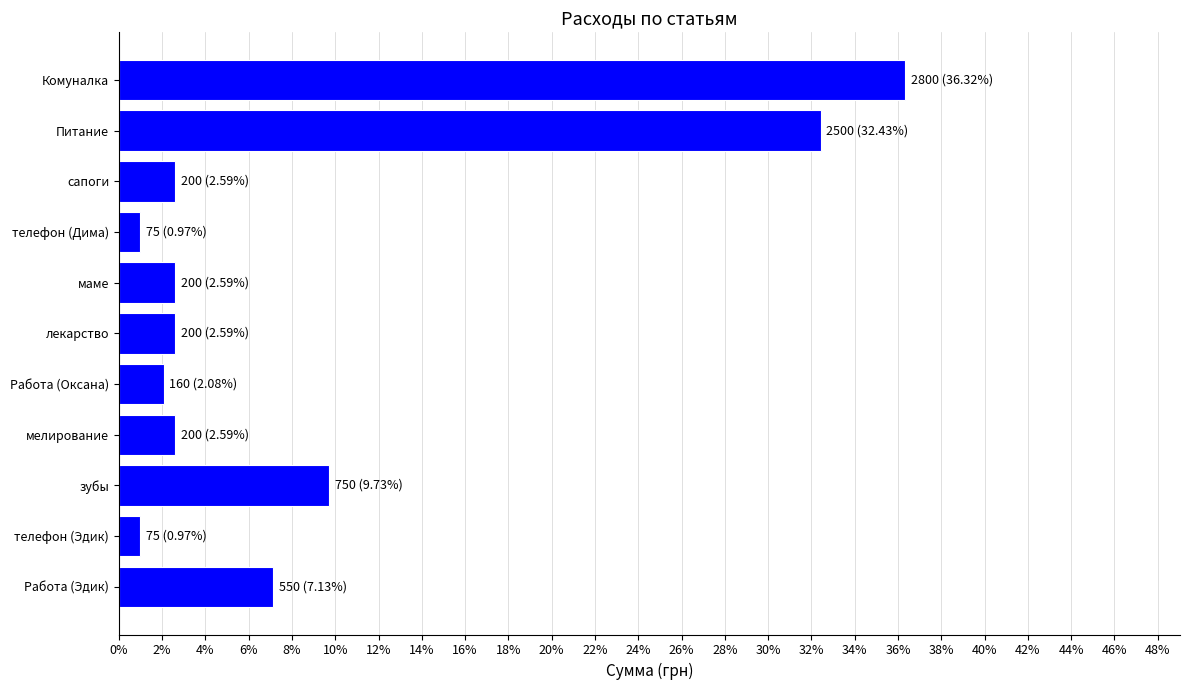

Which category has the highest value across all series?

Комуналка